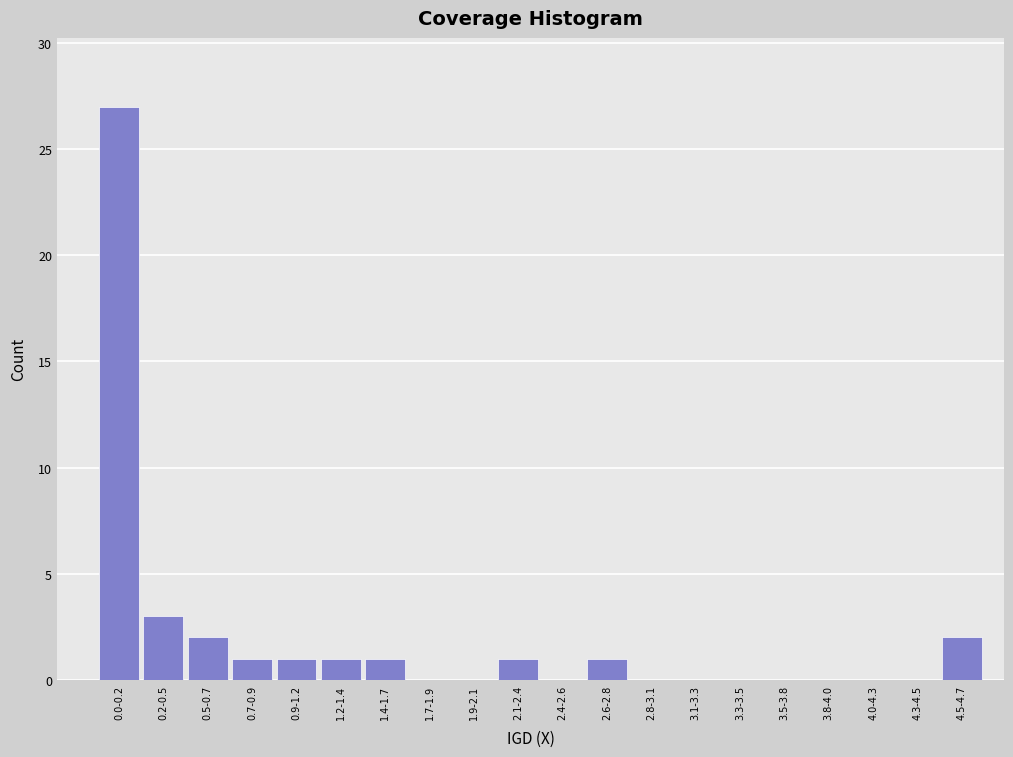

Reading left to right, transcribe all the data shown in this chart.

0.0-0.2=27	0.2-0.5=3	0.5-0.7=2	0.7-0.9=1	0.9-1.2=1	1.2-1.4=1	1.4-1.7=1	1.7-1.9=0	1.9-2.1=0	2.1-2.4=1	2.4-2.6=0	2.6-2.8=1	2.8-3.1=0	3.1-3.3=0	3.3-3.5=0	3.5-3.8=0	3.8-4.0=0	4.0-4.3=0	4.3-4.5=0	4.5-4.7=2